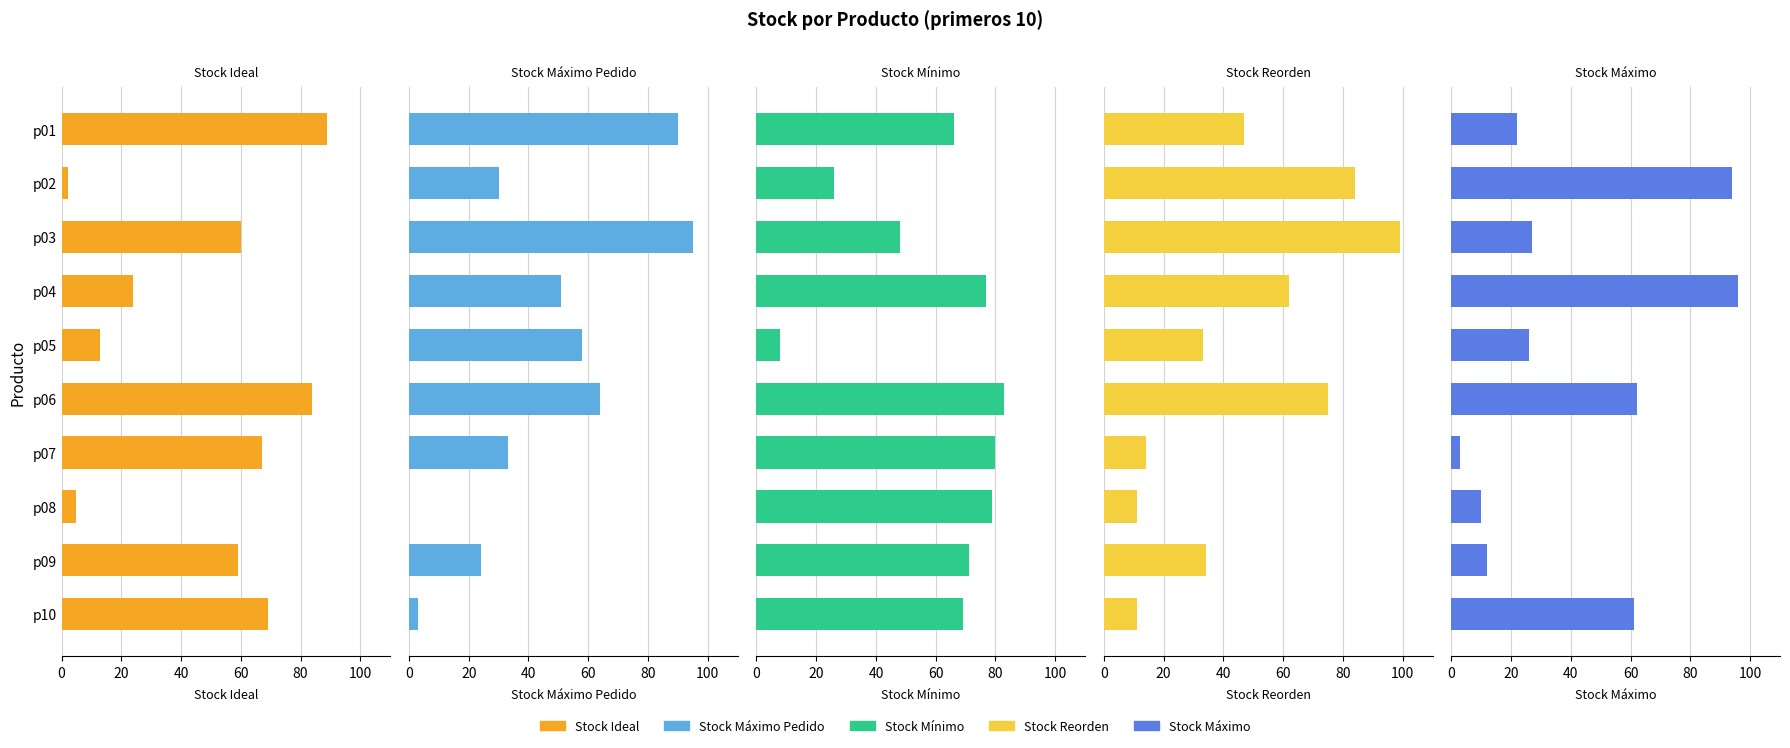

How many values in the Stock Ideal series are below 60?

5